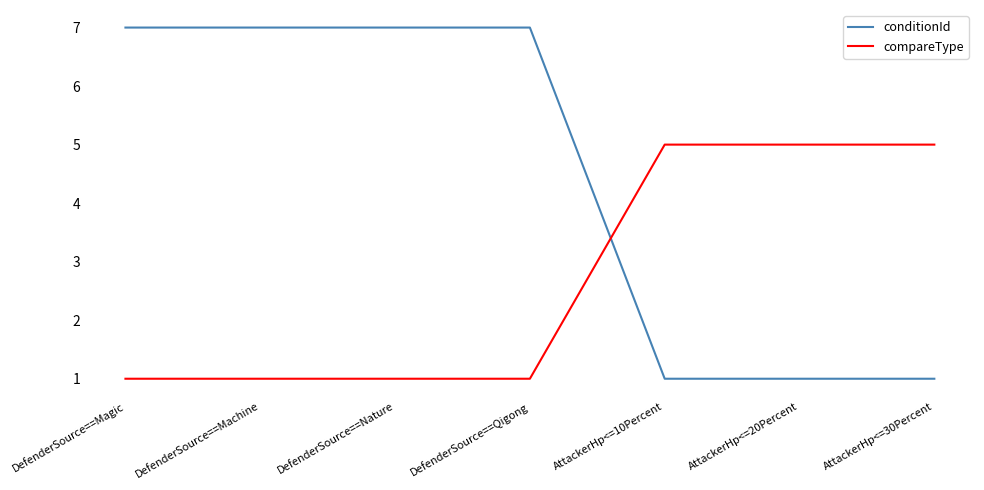

Count the compareType values in the range 1 to 5.

7